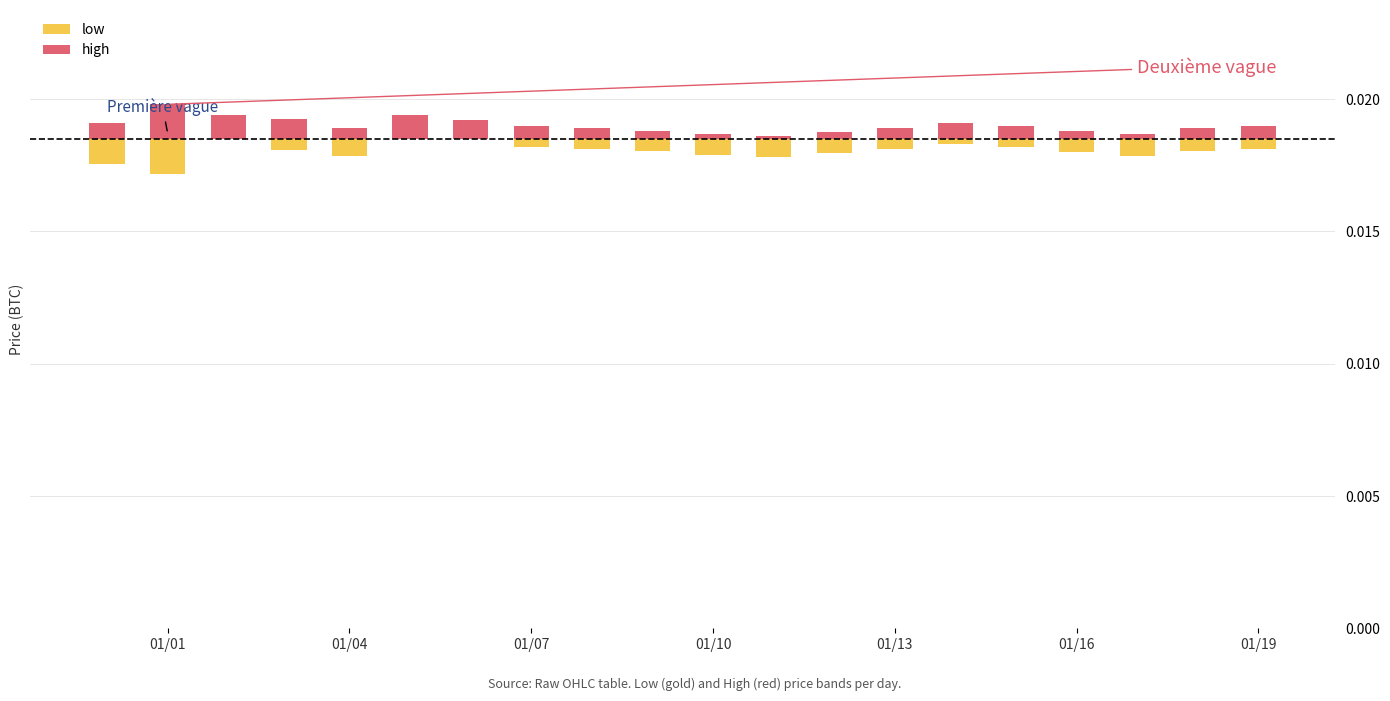

True or false: high has a value of 0.0 at 01/13.

True